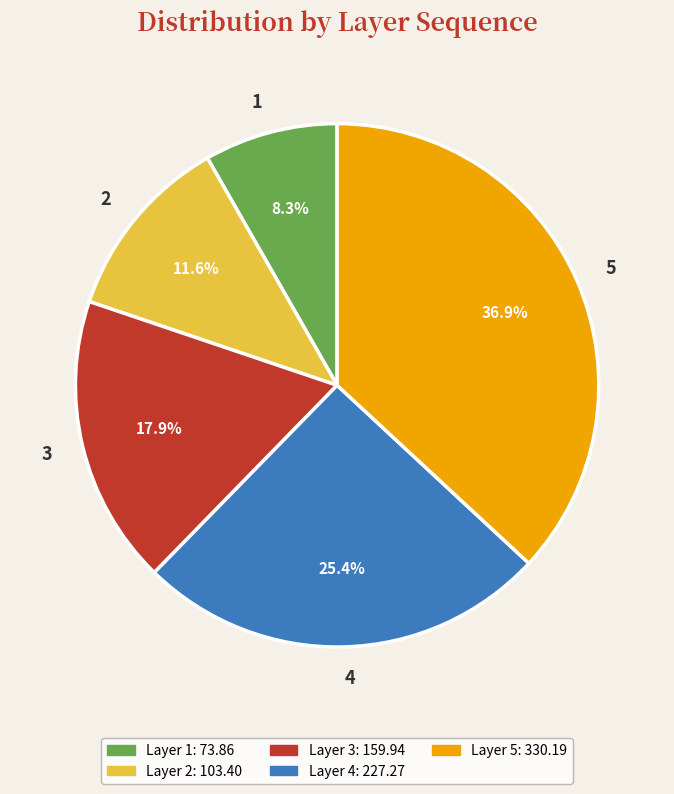

What percentage is the 5 slice, to the nearest percent?

37%